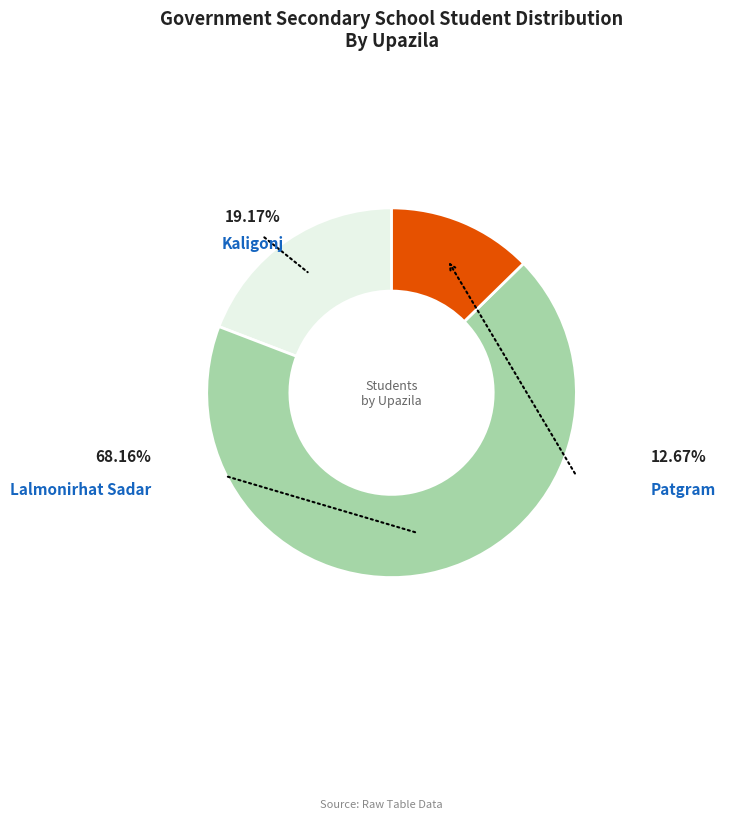

Which slice is the largest?

Lalmonirhat Sadar